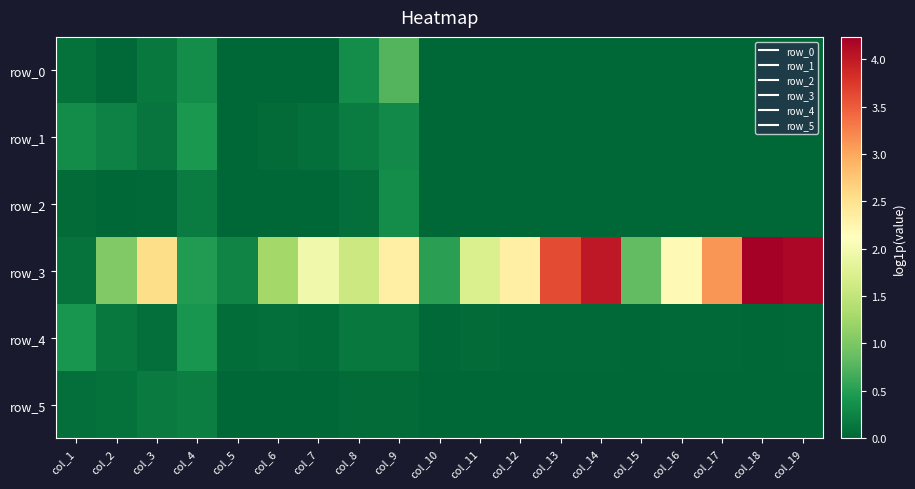

Which category has the lowest value in the row_0 series?

col_5